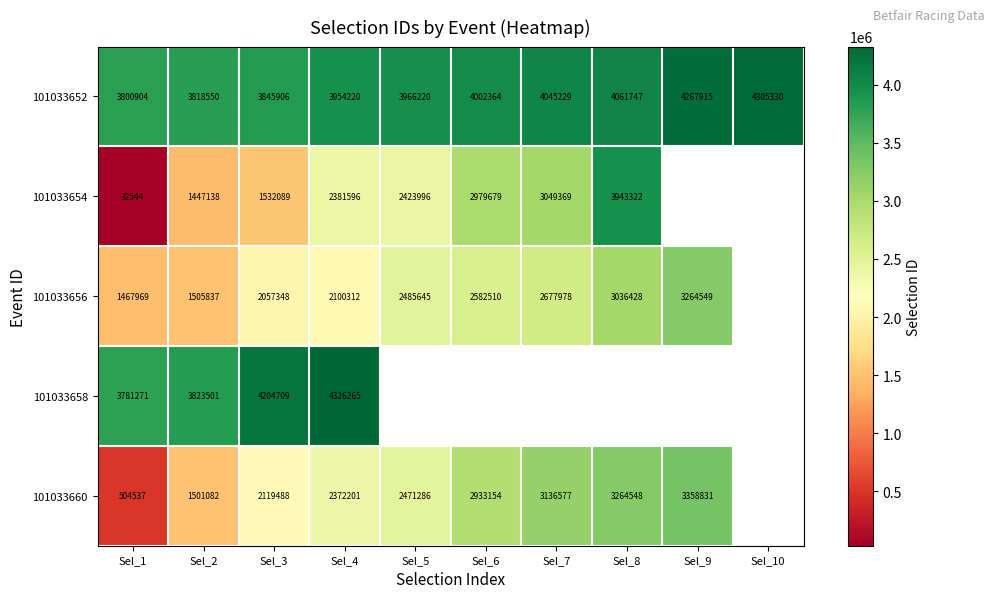

What is the greatest value displayed?

4326265.0